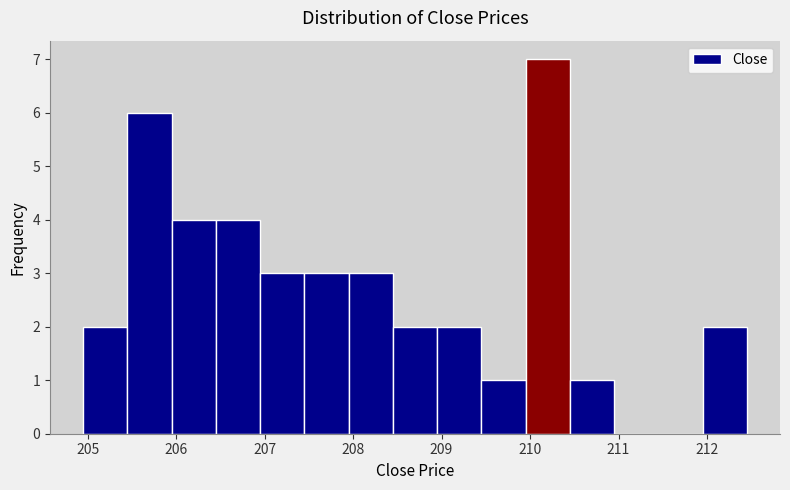

Reading left to right, list every bar in this chart as the range it spans on the x-axis followed by its height. Neither the bar edges nor the heights are printed on the chart, so give them approximately, as read against the axes.

204.9 to 205.4: 2
205.4 to 205.9: 6
205.9 to 206.4: 4
206.4 to 206.9: 4
206.9 to 207.4: 3
207.4 to 207.9: 3
207.9 to 208.4: 3
208.4 to 208.9: 2
208.9 to 209.4: 2
209.4 to 209.9: 1
209.9 to 210.4: 7
210.4 to 210.9: 1
210.9 to 211.4: 0
211.4 to 211.9: 0
211.9 to 212.4: 2